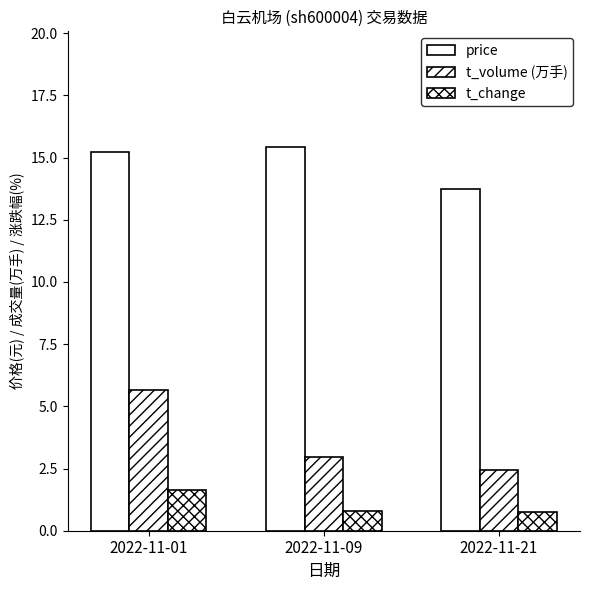

Reading right to left, transcribe all the data shown in this chart.

price: 2022-11-21=13.8	2022-11-09=15.4	2022-11-01=15.2
t_volume: 2022-11-21=2.5	2022-11-09=3.0	2022-11-01=5.7
t_change: 2022-11-21=0.8	2022-11-09=0.8	2022-11-01=1.6